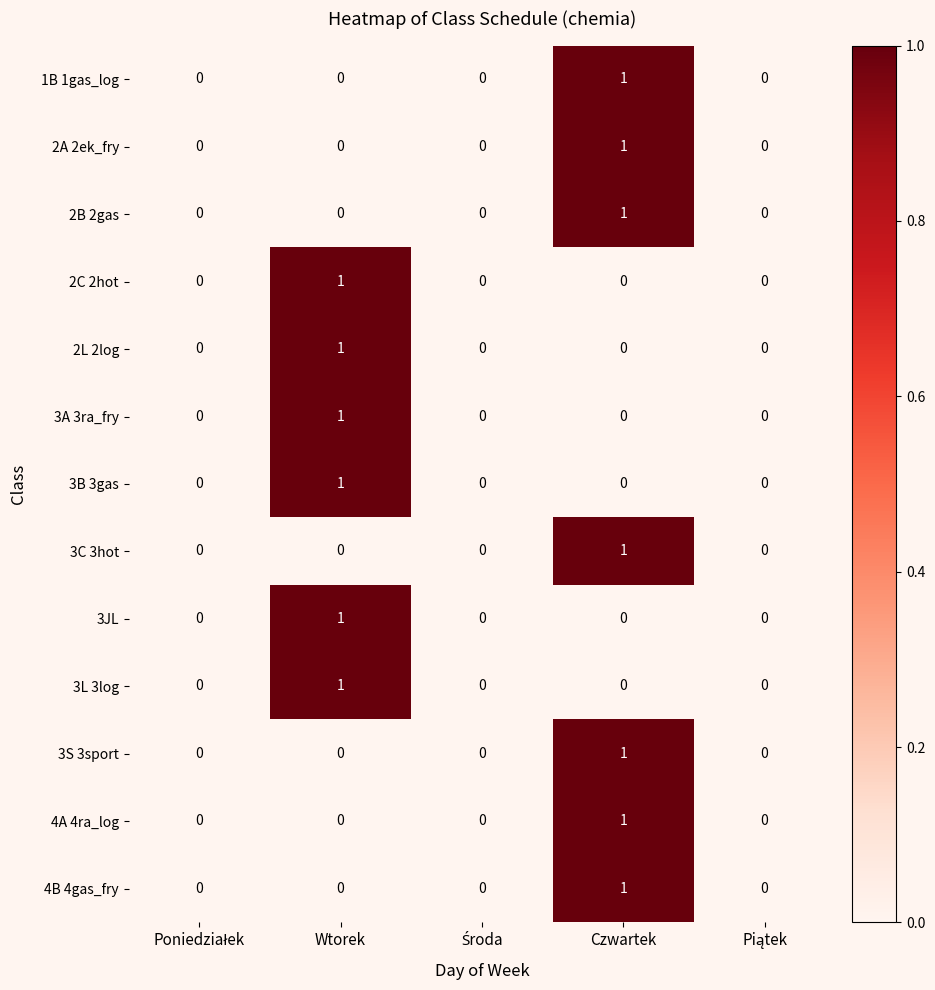

At which label does 3S 3sport reach its peak?

Czwartek